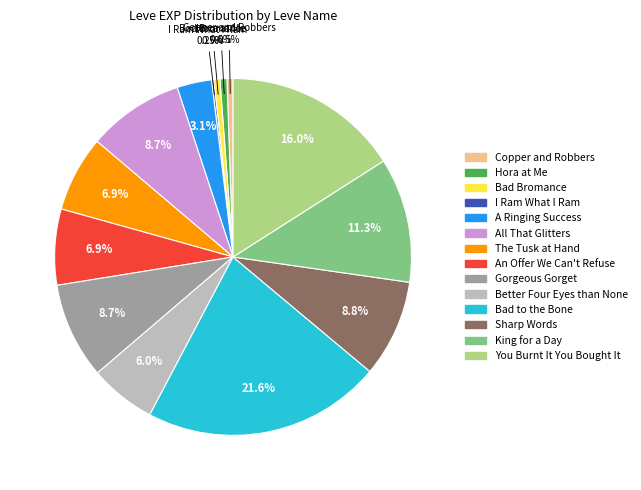

What is the total percentage of An Offer We Can't Refuse and All That Glitters?

15.6%